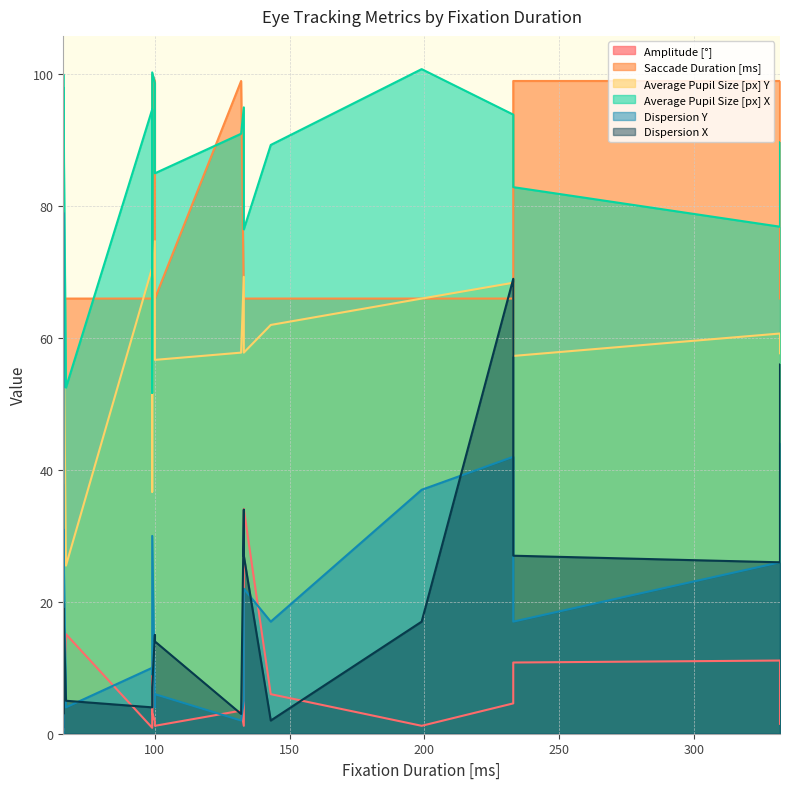

At which label is Dispersion X closest to 35?

133